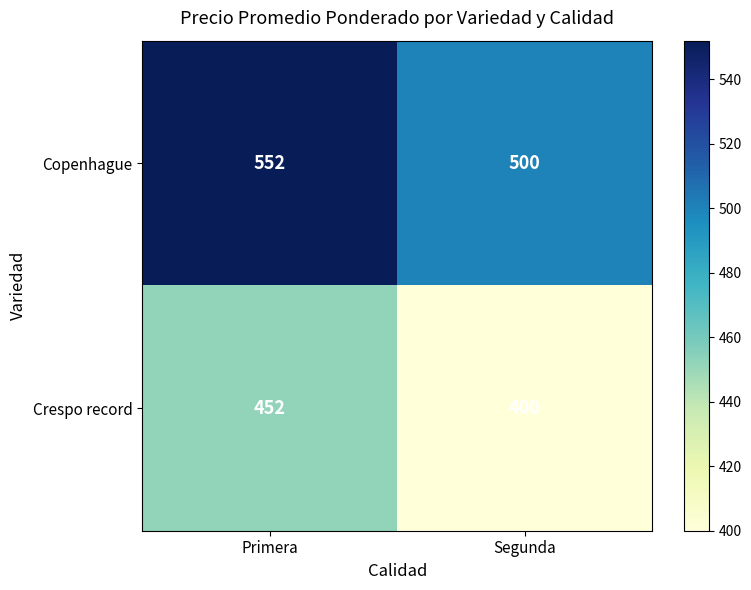

Which category has the highest value in the Copenhague series?

Primera